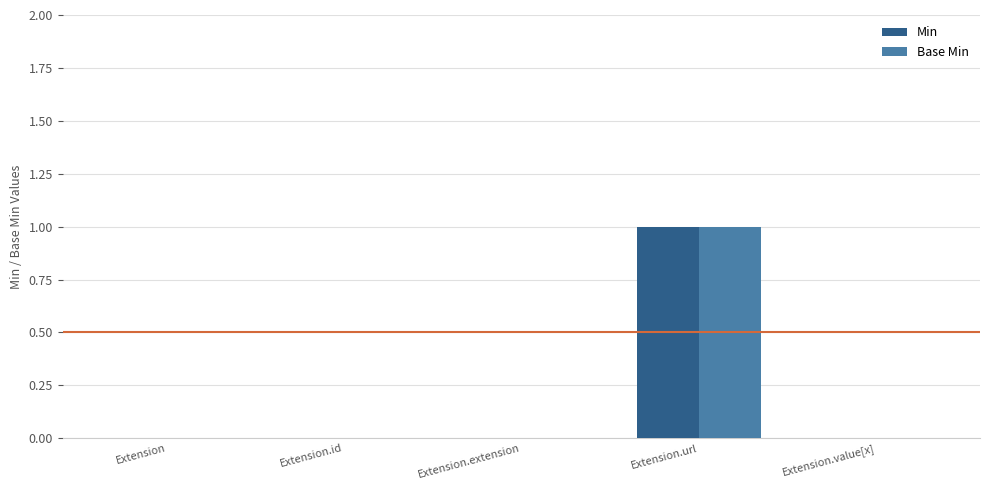

The Base Min series shows 0 at Extension. True or false?

True